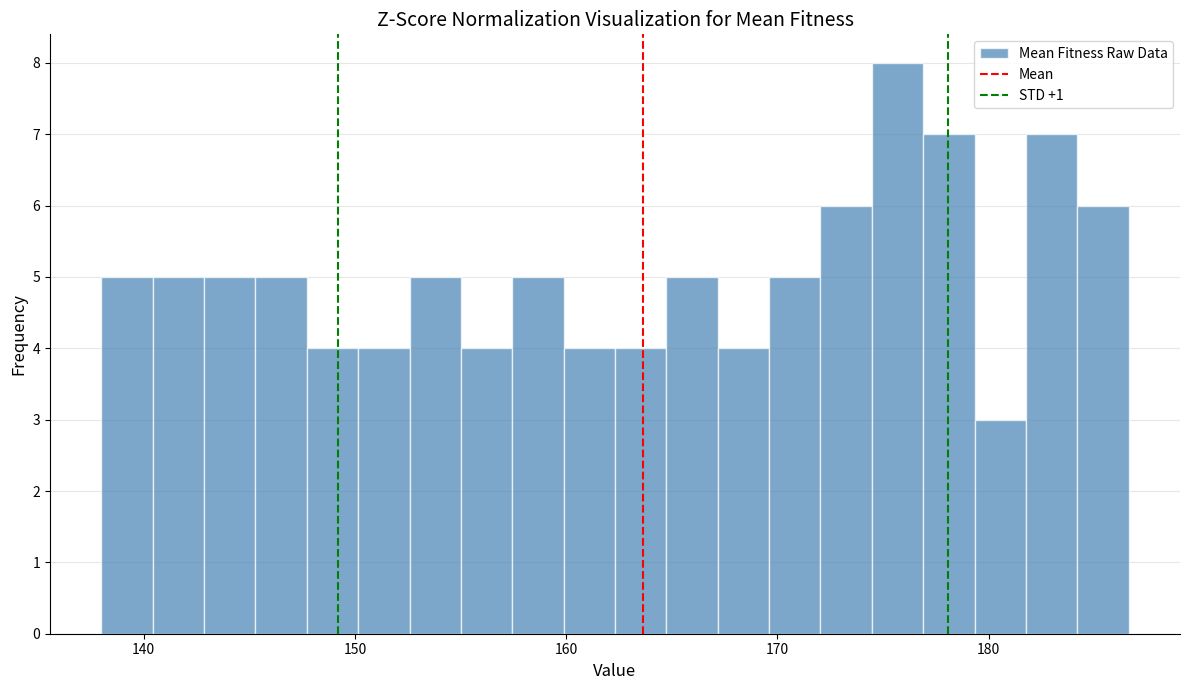

Around what value on the x-axis is the tallest bar? Give the approximate position of its centre, as read against the axis.

176